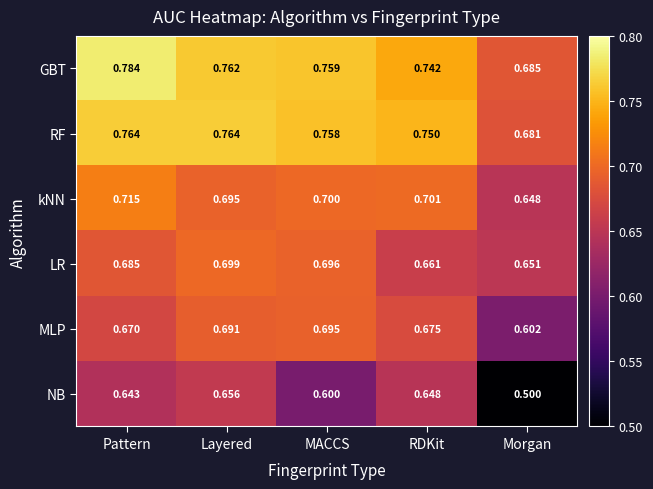

Where is MLP nearest to the value 0?

Morgan